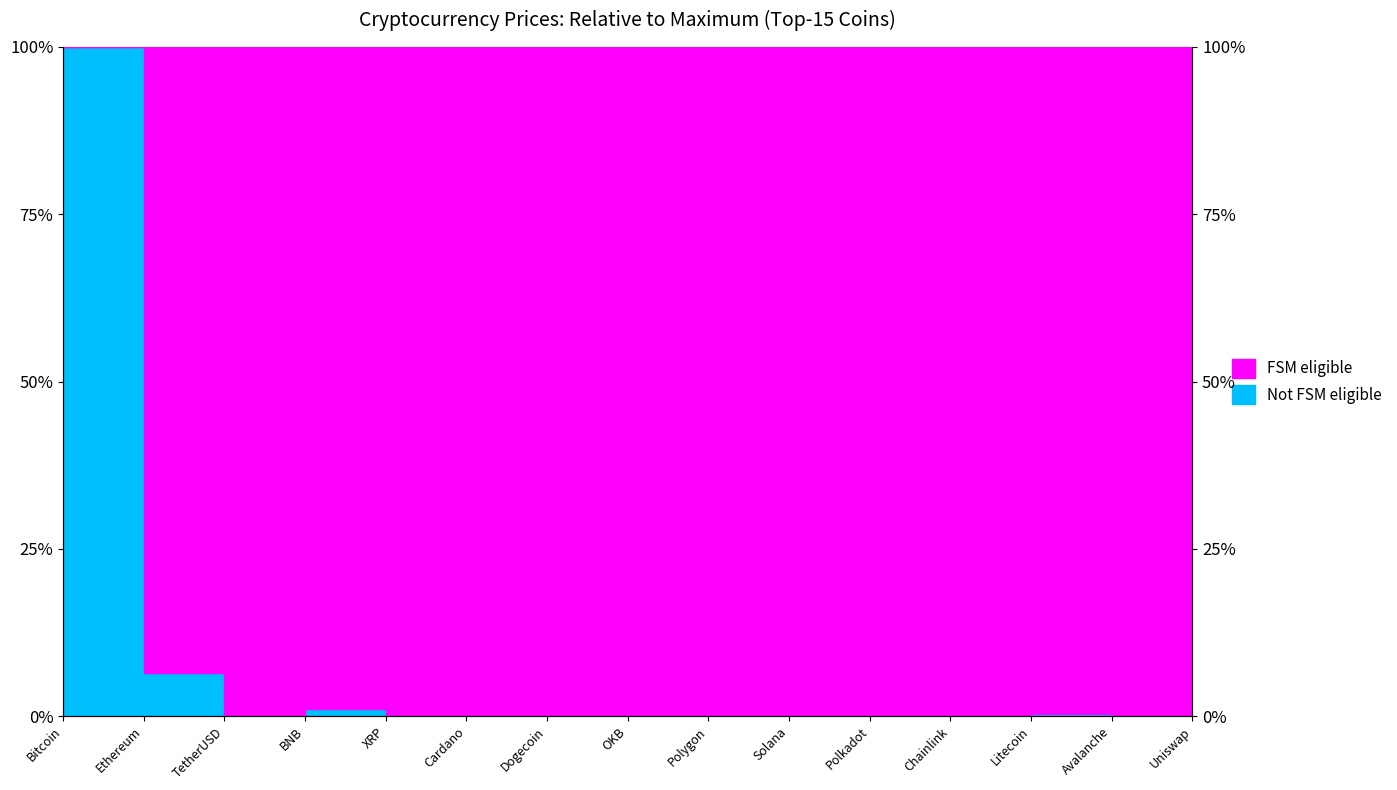

At which category does the chart reach its peak across all series?

Bitcoin